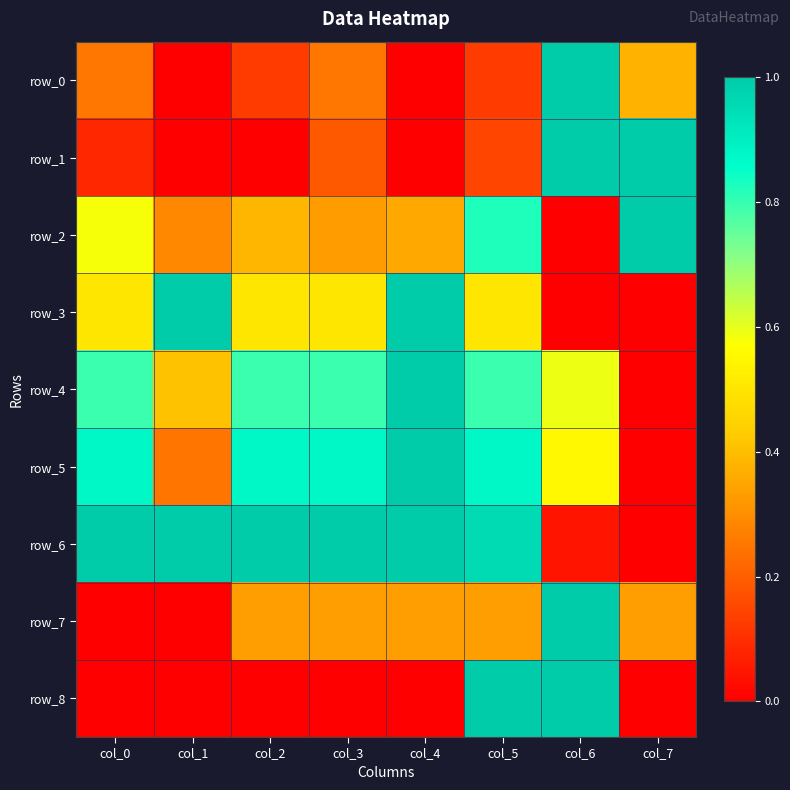

Which has a higher value, col_2 or col_4?

col_2